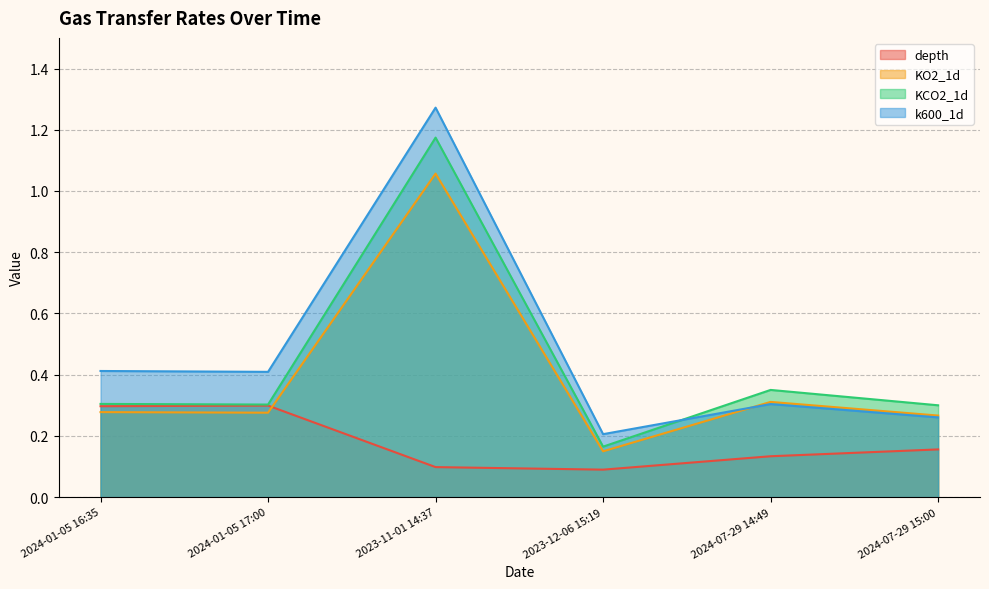

True or false: KO2_1d has more than 0 interior local peaks.

True